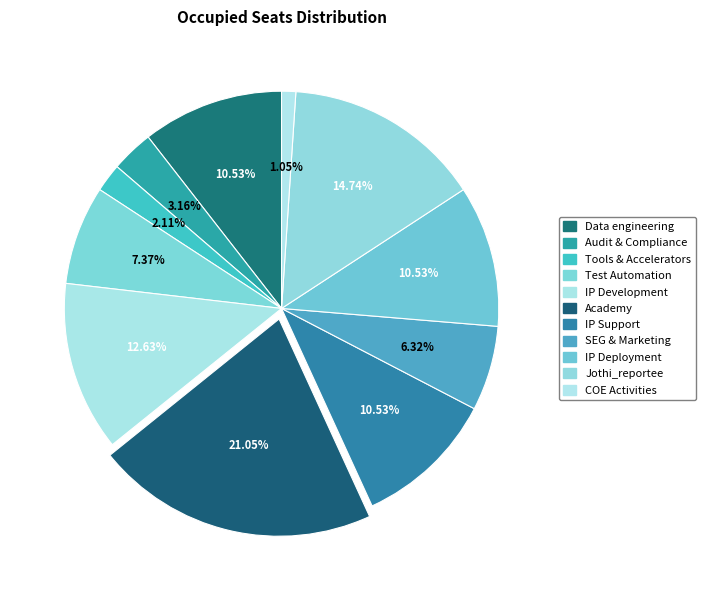

Does IP Support represent more than half of the total?

No